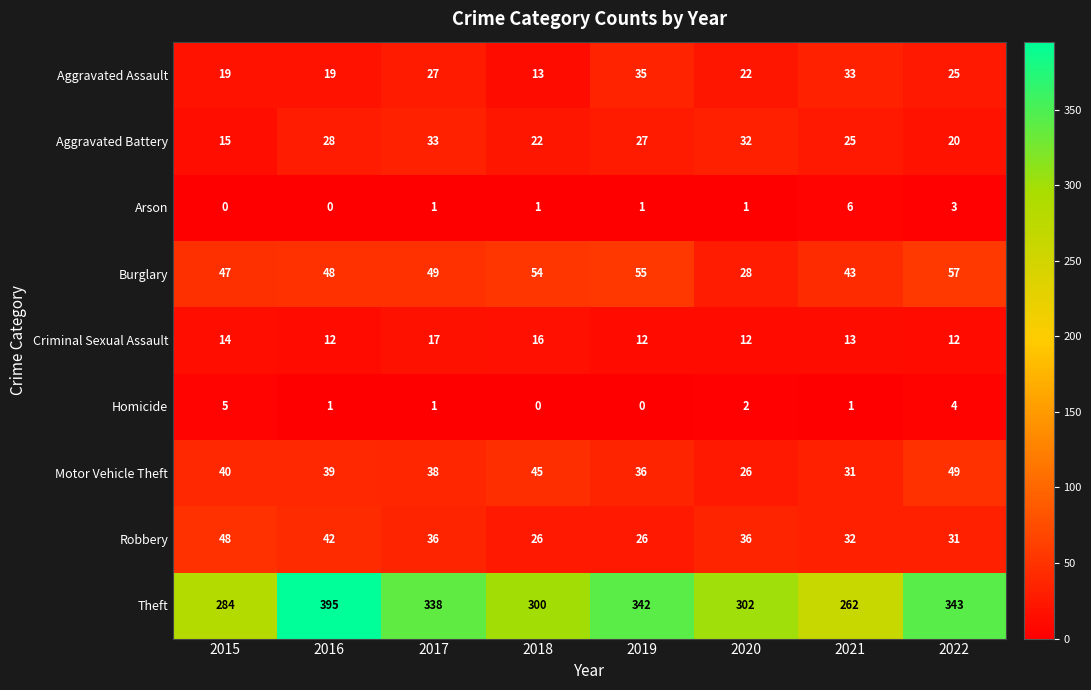

True or false: Theft has a value of 454 at 2021.

False